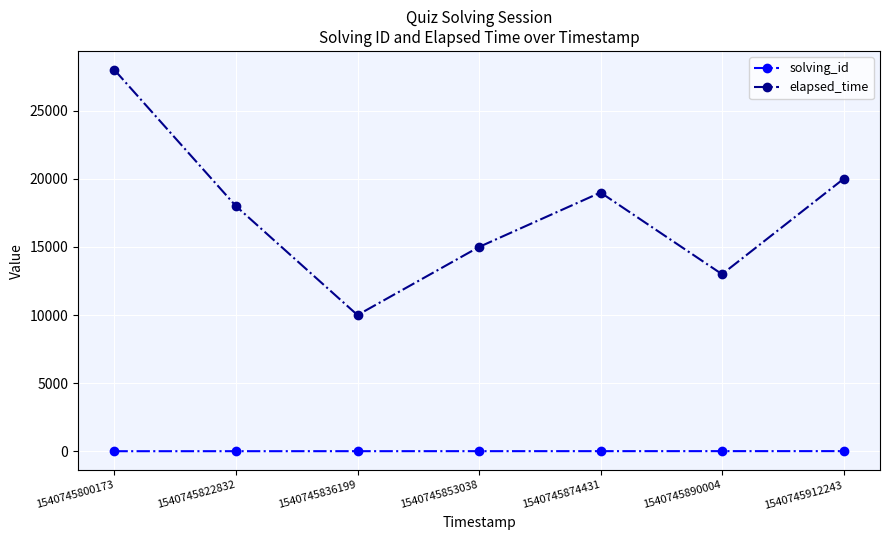

Where does the elapsed_time series first go above 18000?

1540745800173